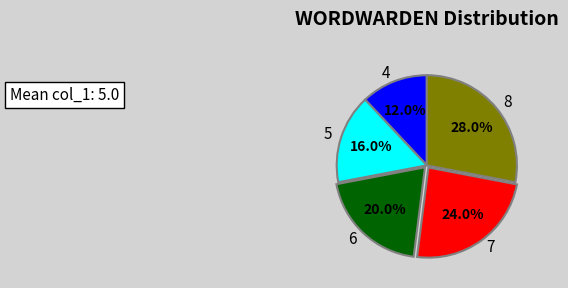

Is it true that 5 is 10% of the pie?

False